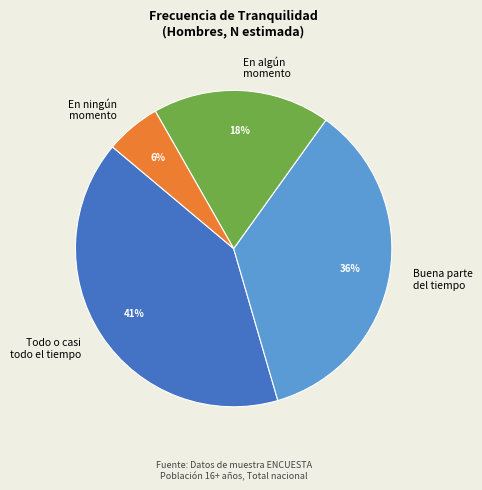

Does Buena parte del tiempo represent more than half of the total?

No